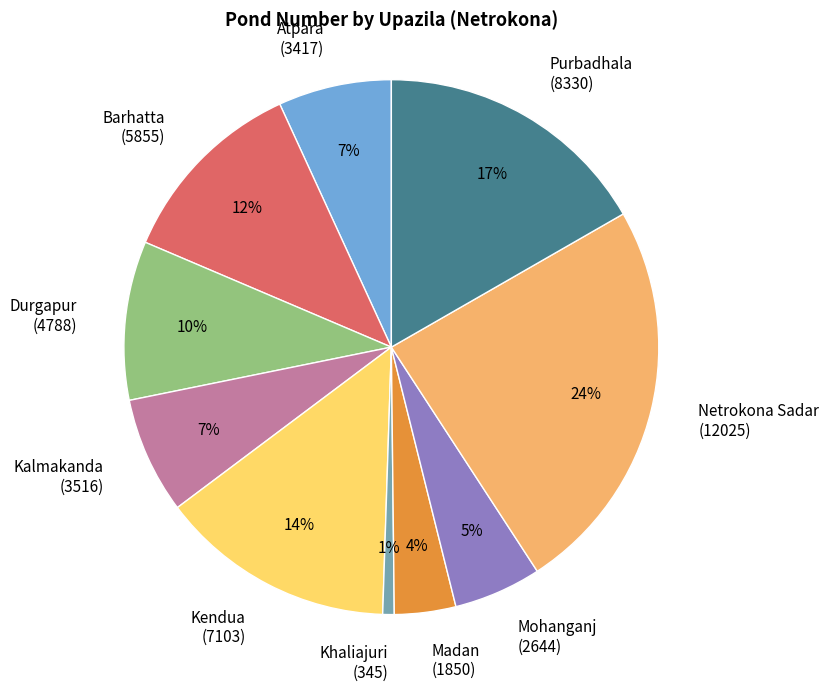

Which slice is the smallest?

Khaliajuri